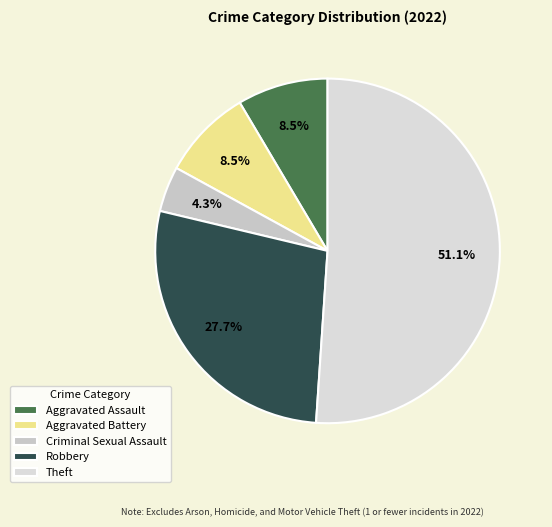

What percentage do Criminal Sexual Assault and Theft together represent?

55.3%